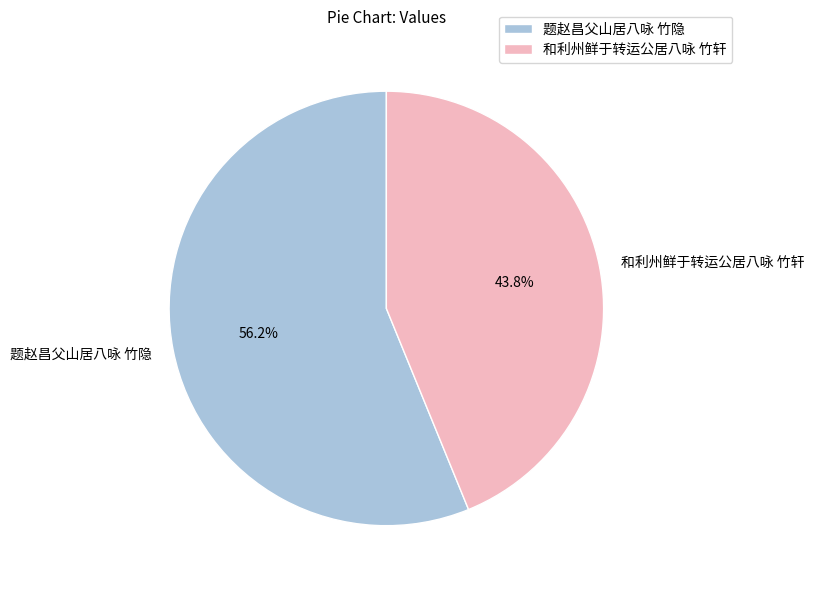

Count the number of slices in the pie.

2